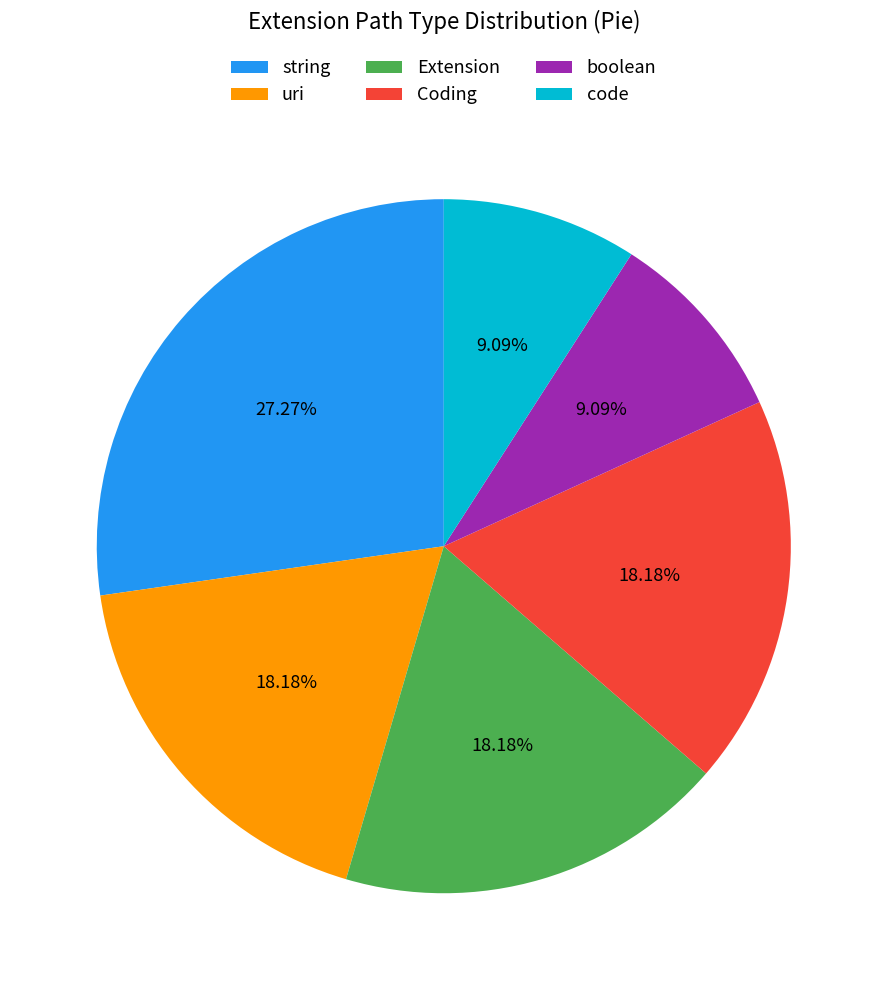

Does code account for over 50% of the chart?

No